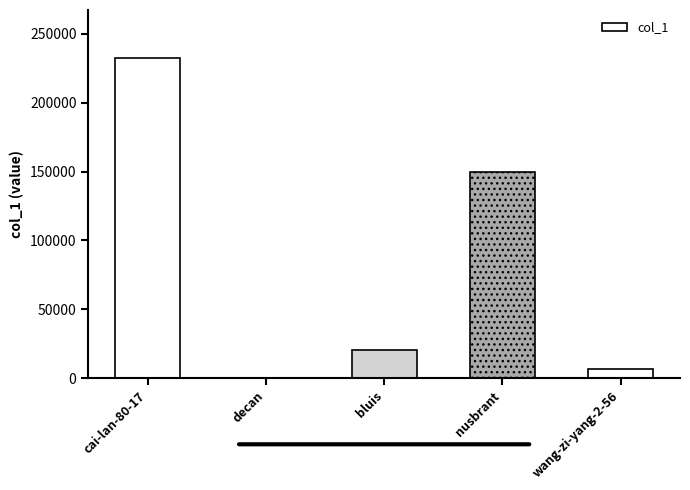

What value does the data have at nusbrant?

149533